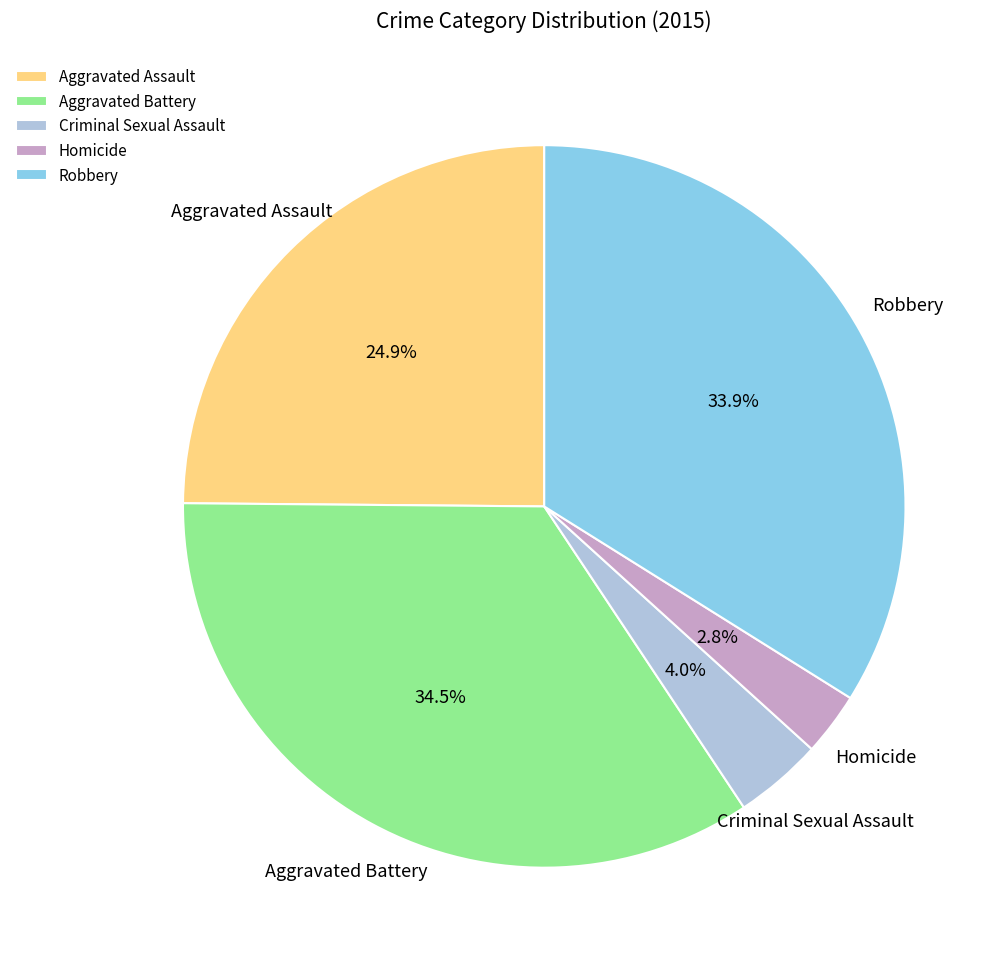

Which slice is the smallest?

Homicide